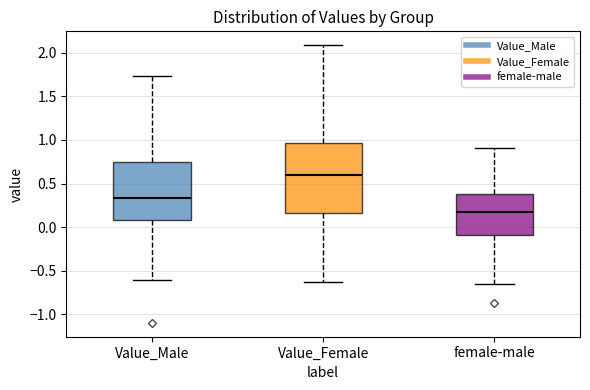

Which box has the lowest median line?

female-male